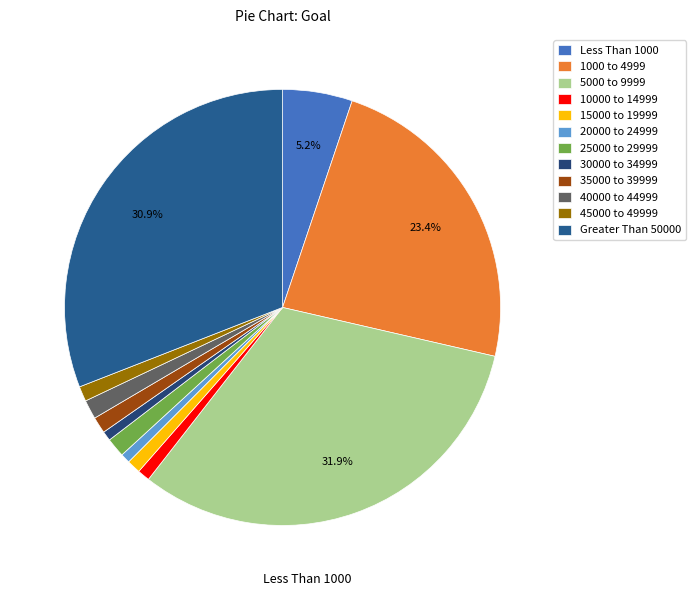

The 15000 to 19999 slice represents 1% of the pie. True or false?

True